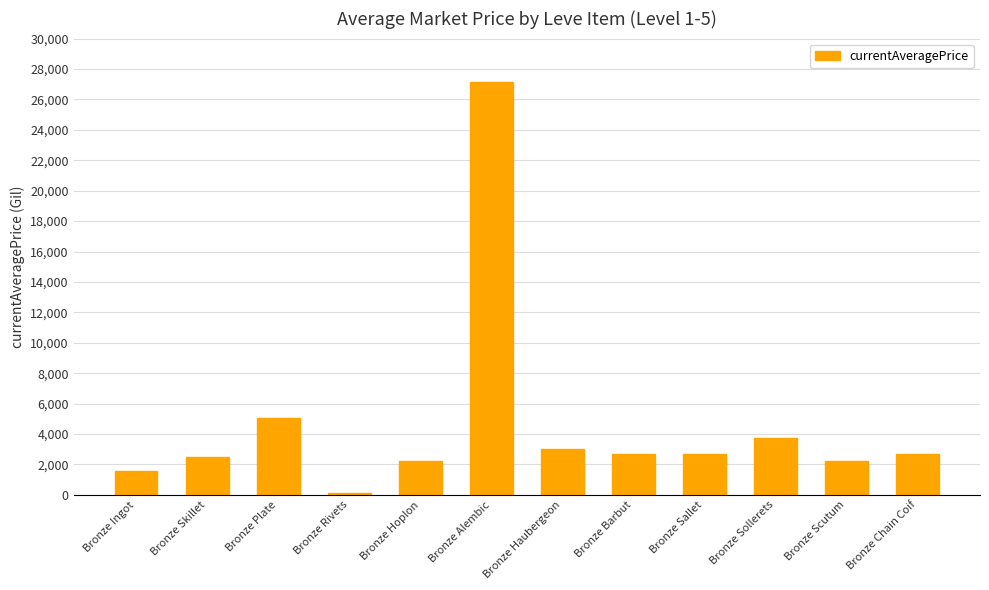

How many data points are less than 2662?

6